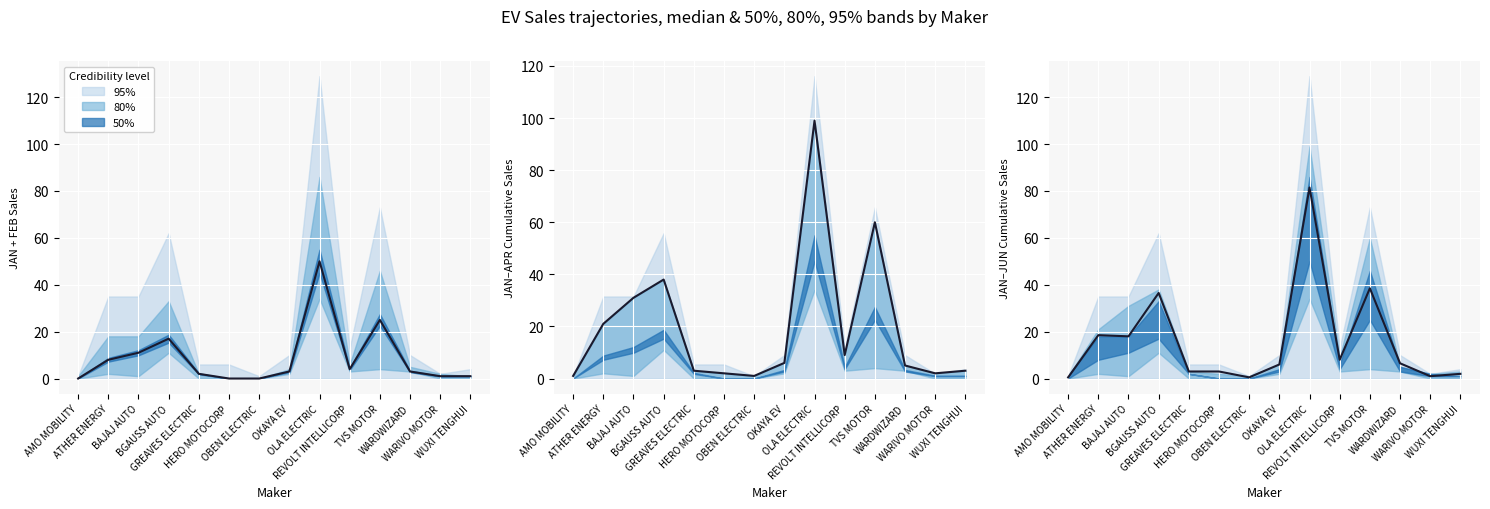

What is the difference between the maximum and minimum values?

81.0